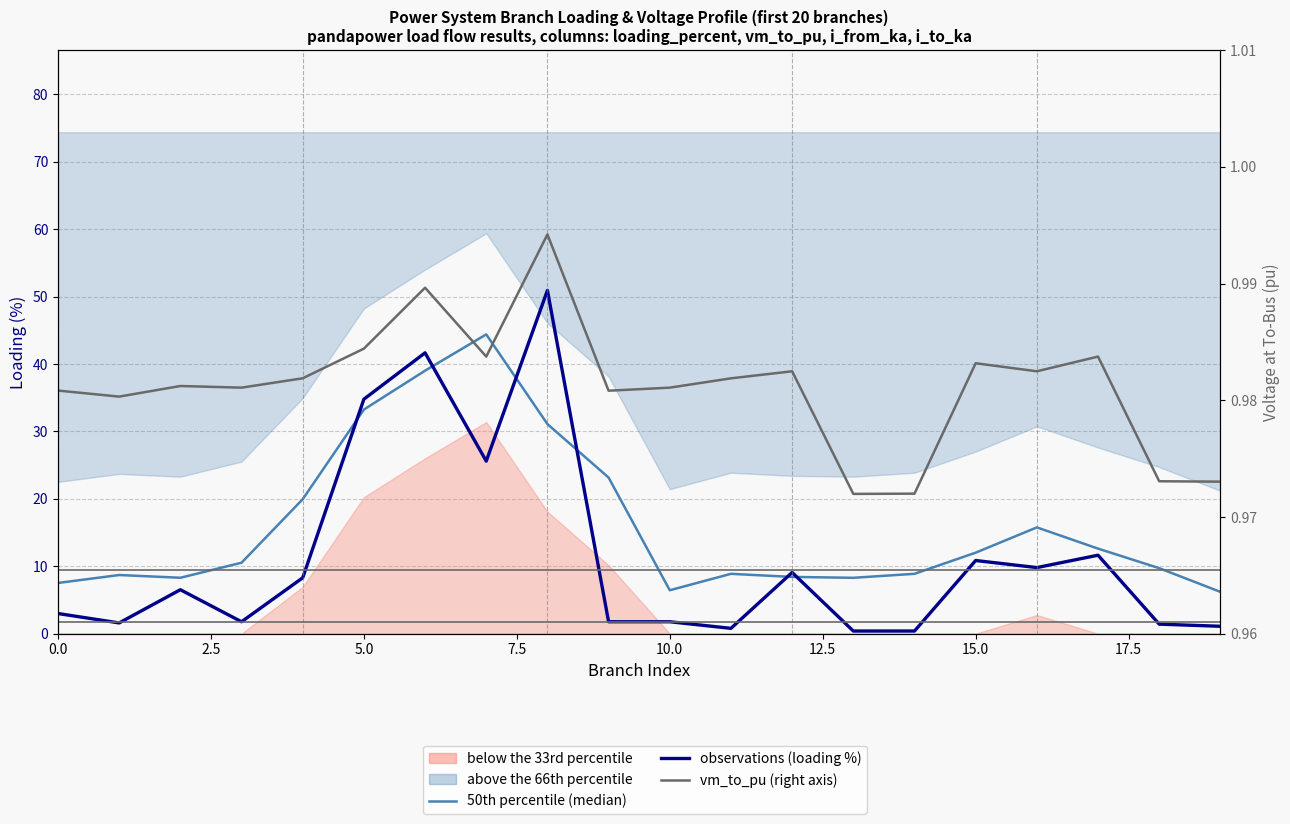

Does the chart display data point markers on the line(s)?

No